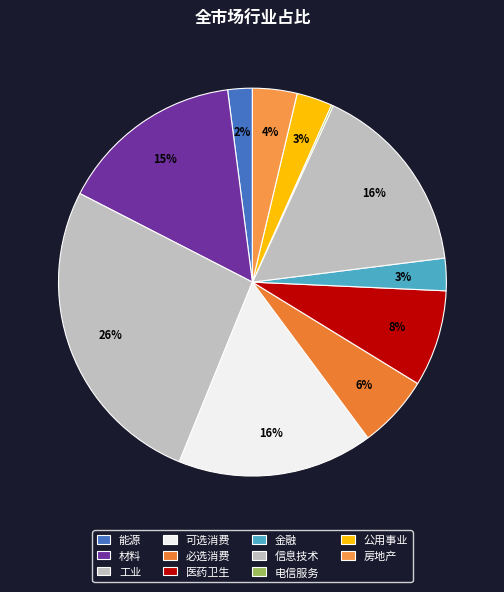

Which slice is the largest?

工业